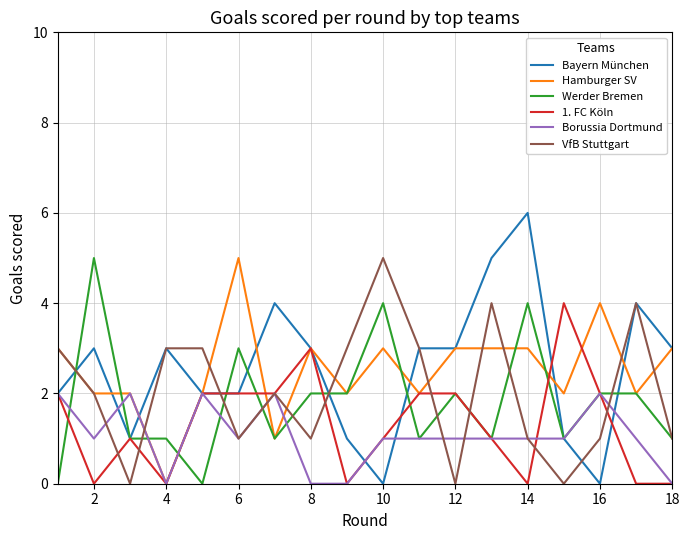

What is the maximum value shown in the chart?

6